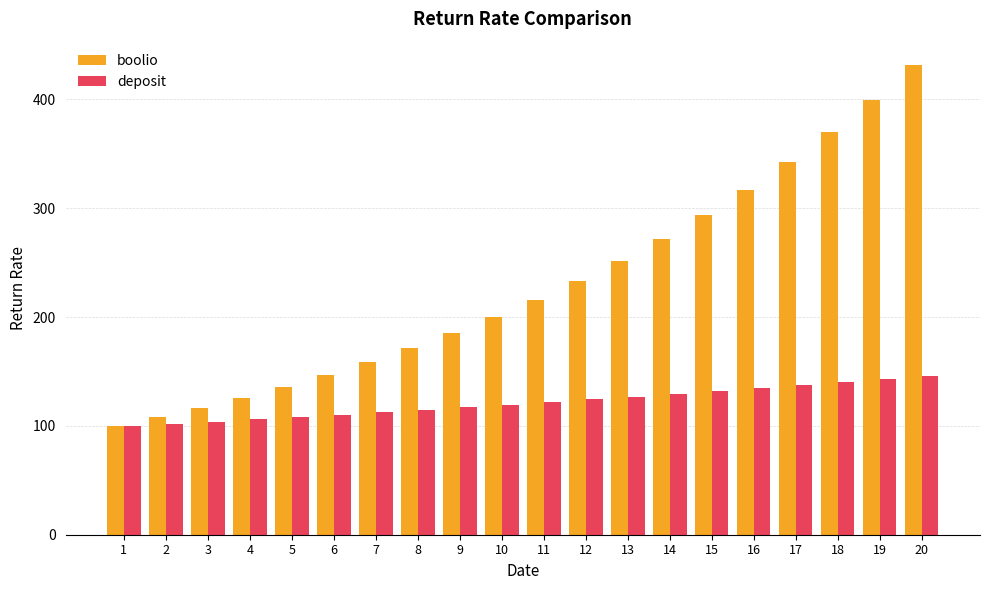

Reading right to left, transcribe all the data shown in this chart.

boolio: 431.6	399.6	370.0	342.6	317.2	293.7	272.0	251.8	233.2	215.9	199.9	185.1	171.4	158.7	146.9	136.0	126.0	116.6	108.0	100.0
deposit: 145.7	142.8	140.0	137.3	134.6	131.9	129.4	126.8	124.3	121.9	119.5	117.2	114.9	112.6	110.4	108.2	106.1	104.0	102.0	100.0